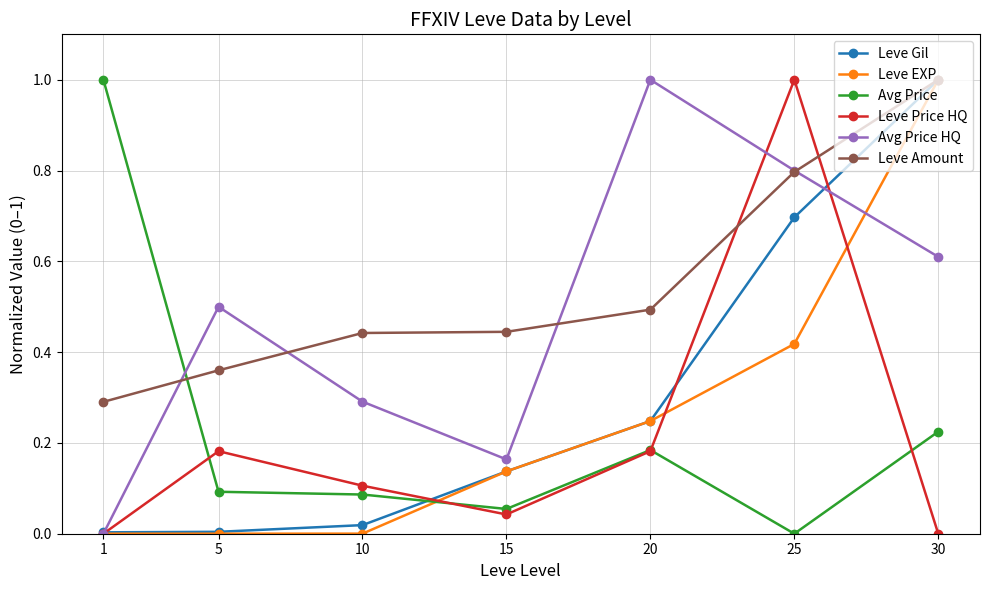

Which series ends up on top after the final intersection of Avg Price and Leve Amount?

Leve Amount